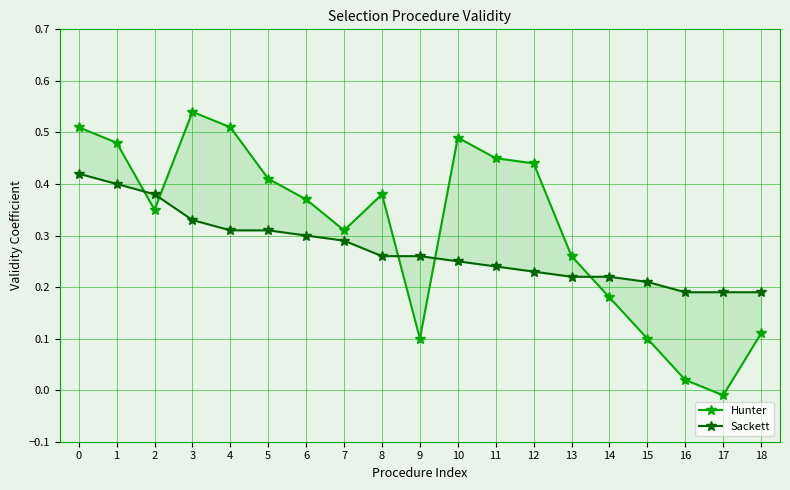

How many values in the Hunter series are below 0?

1